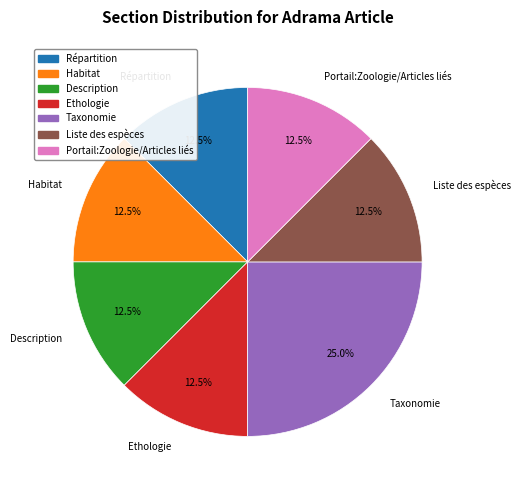

Which slice is the largest?

Taxonomie